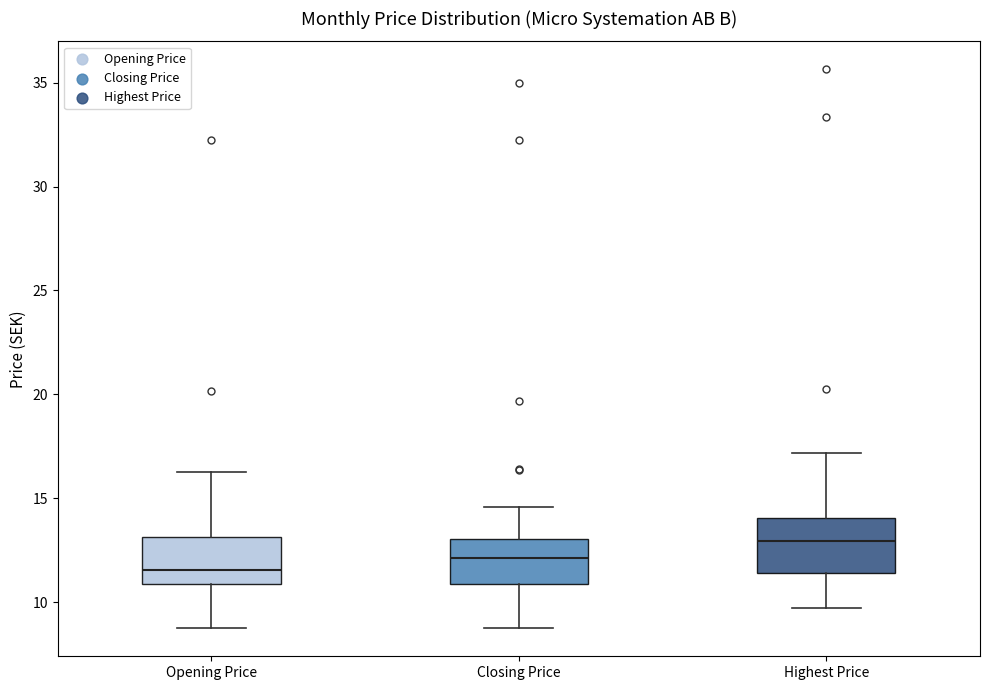

Reading left to right, transcribe this box plot: for each box, give where its median line is, the range the box spans, and where its two whiskers end, as read against the y-axis. The values are not printed on the chart, so give them approximately, as read against the axis.

Opening Price: median 11.5, box 11.0 to 13.0, whiskers 9.0 to 16.5
Closing Price: median 12.0, box 11.0 to 13.0, whiskers 9.0 to 14.5
Highest Price: median 13.0, box 11.5 to 14.0, whiskers 9.5 to 17.0